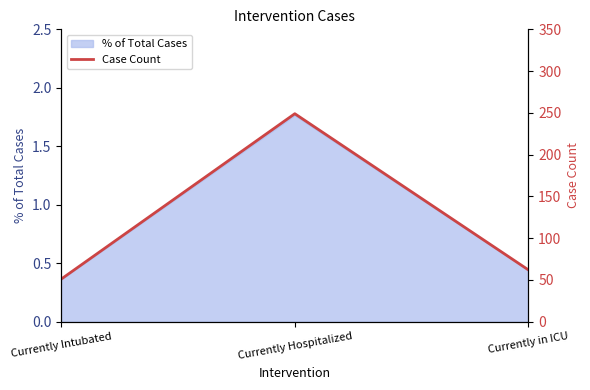

What is the label of the 3rd point from the left?

Currently in ICU